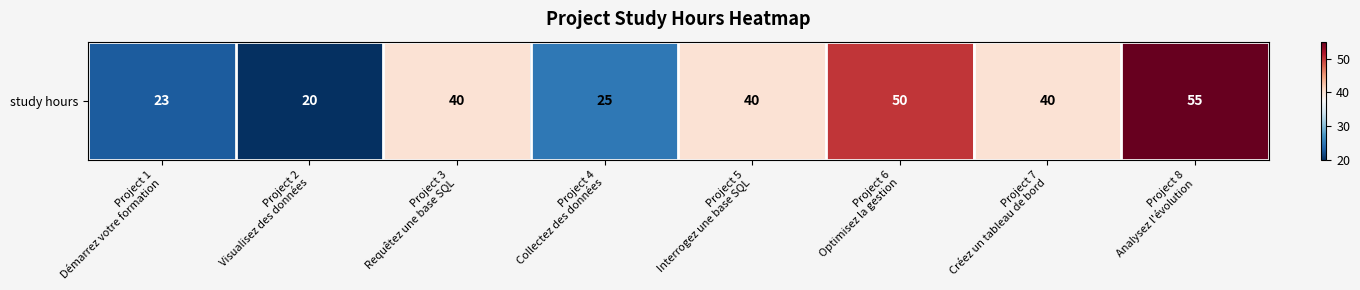

The chart shows a value of 31 at Project 2
Visualisez des données. True or false?

False